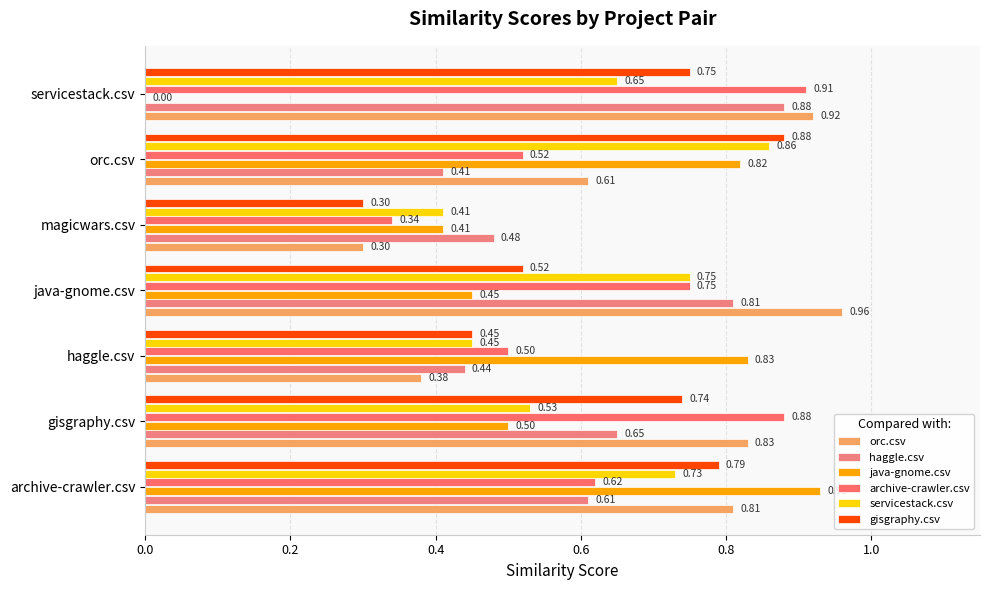

How many data points does each series have?

7